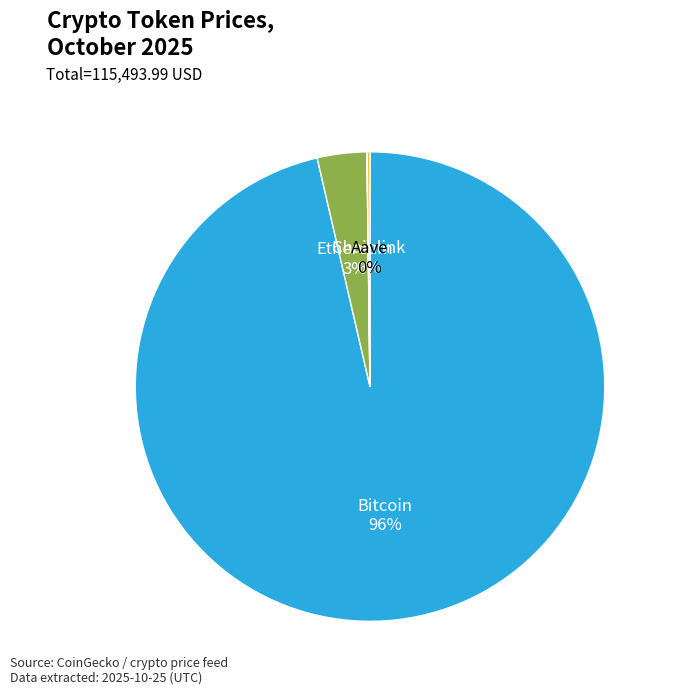

Which slice represents more than half of the pie?

Bitcoin